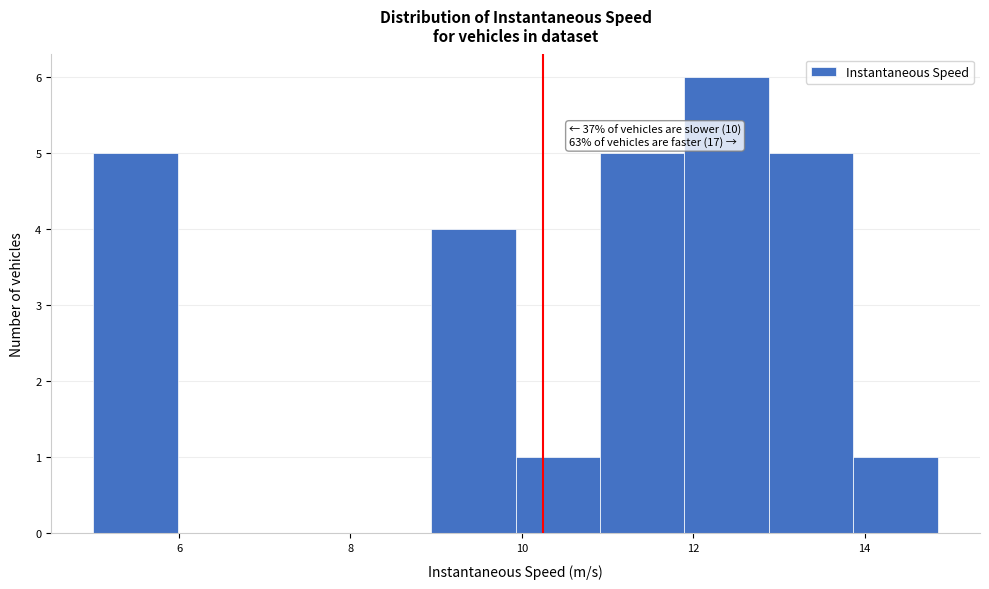

Over which range of the x-axis is the bar tallest?

11.8 to 12.8